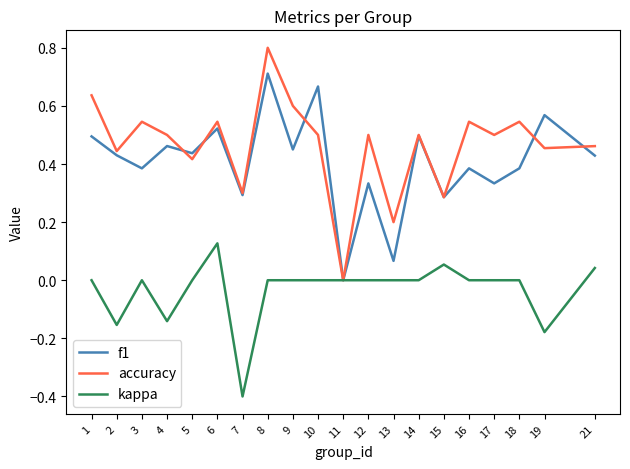

List the series in order of their peak value, lowest first.

kappa, f1, accuracy